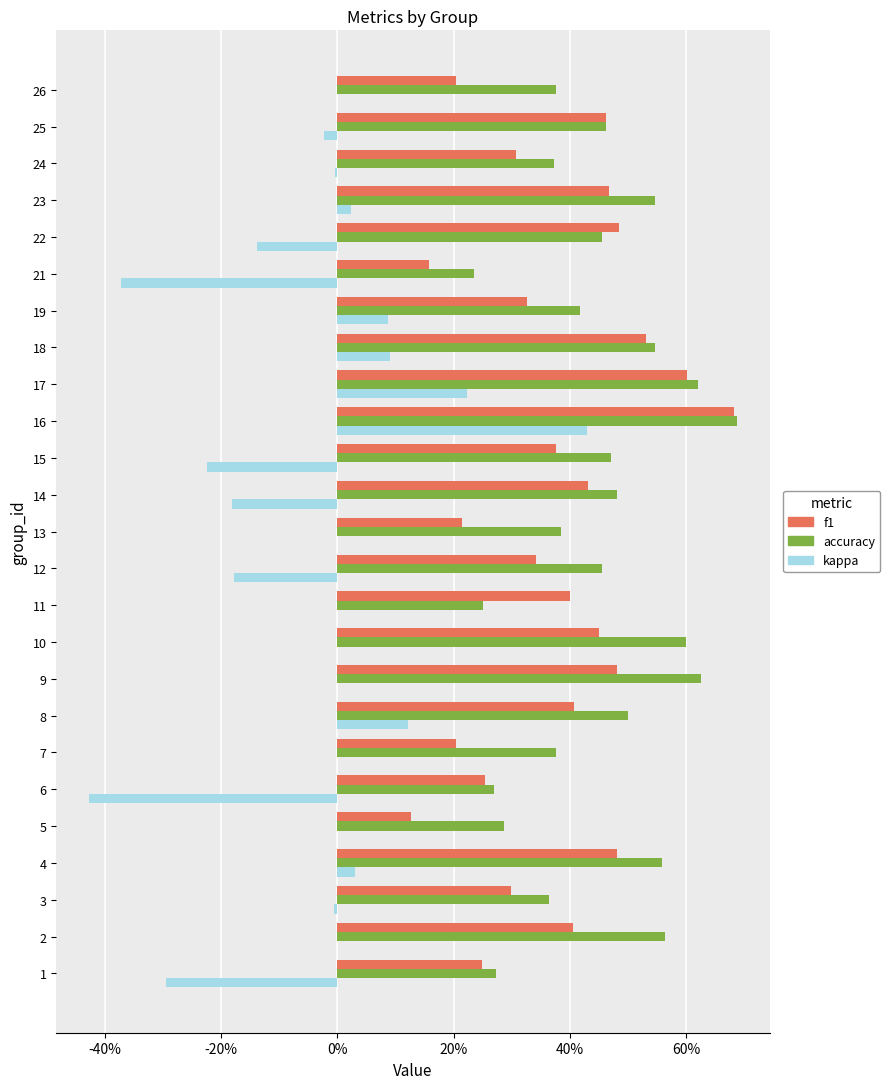

Which series has the largest range (max minus min)?

kappa